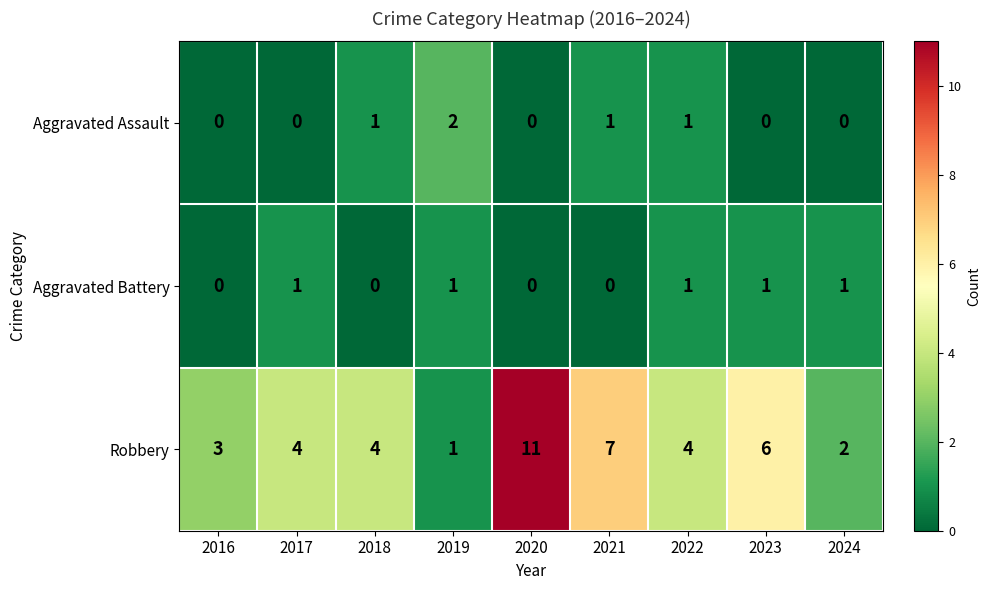

The value of Aggravated Battery at 2019 is 1. True or false?

True